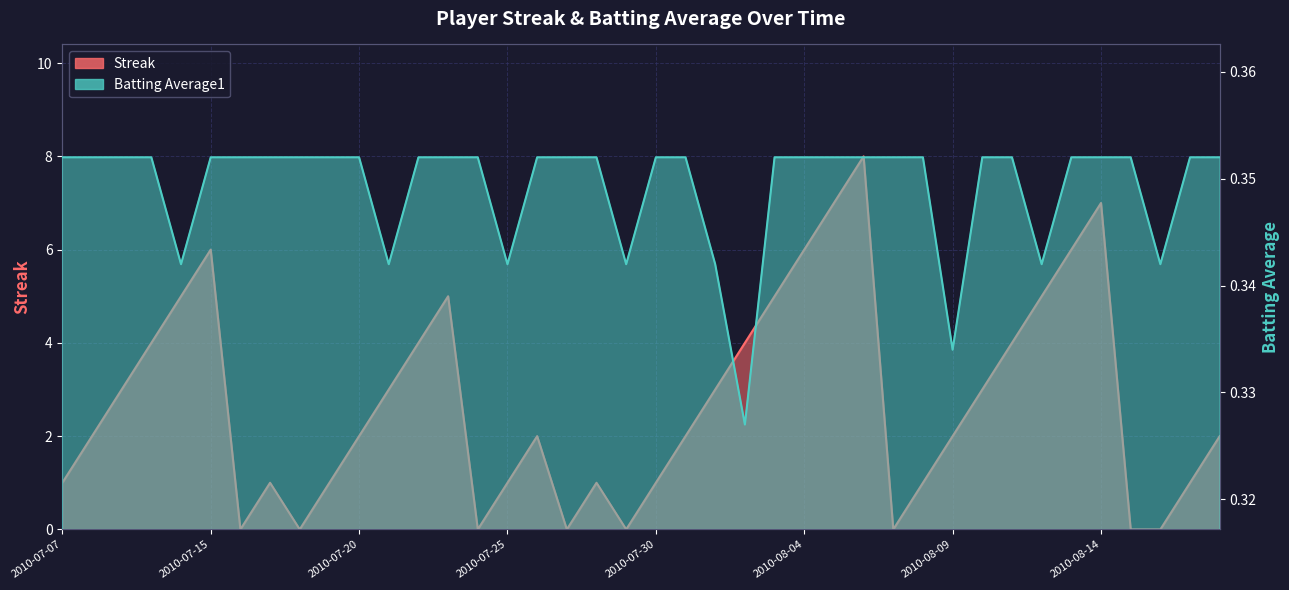

Reading right to left, transcribe all the data shown in this chart.

Streak: 2010-08-18=2.0	2010-08-17=1.0	2010-08-16=0.0	2010-08-15=0.0	2010-08-14=7.0	2010-08-13=6.0	2010-08-12=5.0	2010-08-11=4.0	2010-08-10=3.0	2010-08-09=2.0	2010-08-08=1.0	2010-08-07=0.0	2010-08-06=8.0	2010-08-05=7.0	2010-08-04=6.0	2010-08-03=5.0	2010-08-02=4.0	2010-08-01=3.0	2010-07-31=2.0	2010-07-30=1.0	2010-07-29=0.0	2010-07-28=1.0	2010-07-27=0.0	2010-07-26=2.0	2010-07-25=1.0	2010-07-24=0.0	2010-07-23=5.0	2010-07-22=4.0	2010-07-21=3.0	2010-07-20=2.0	2010-07-19=1.0	2010-07-18=0.0	2010-07-17=1.0	2010-07-16=0.0	2010-07-15=6.0	2010-07-11=5.0	2010-07-10=4.0	2010-07-09=3.0	2010-07-08=2.0	2010-07-07=1.0
Batting Average1: 2010-08-18=0.4	2010-08-17=0.4	2010-08-16=0.3	2010-08-15=0.4	2010-08-14=0.4	2010-08-13=0.4	2010-08-12=0.3	2010-08-11=0.4	2010-08-10=0.4	2010-08-09=0.3	2010-08-08=0.4	2010-08-07=0.4	2010-08-06=0.4	2010-08-05=0.4	2010-08-04=0.4	2010-08-03=0.4	2010-08-02=0.3	2010-08-01=0.3	2010-07-31=0.4	2010-07-30=0.4	2010-07-29=0.3	2010-07-28=0.4	2010-07-27=0.4	2010-07-26=0.4	2010-07-25=0.3	2010-07-24=0.4	2010-07-23=0.4	2010-07-22=0.4	2010-07-21=0.3	2010-07-20=0.4	2010-07-19=0.4	2010-07-18=0.4	2010-07-17=0.4	2010-07-16=0.4	2010-07-15=0.4	2010-07-11=0.3	2010-07-10=0.4	2010-07-09=0.4	2010-07-08=0.4	2010-07-07=0.4